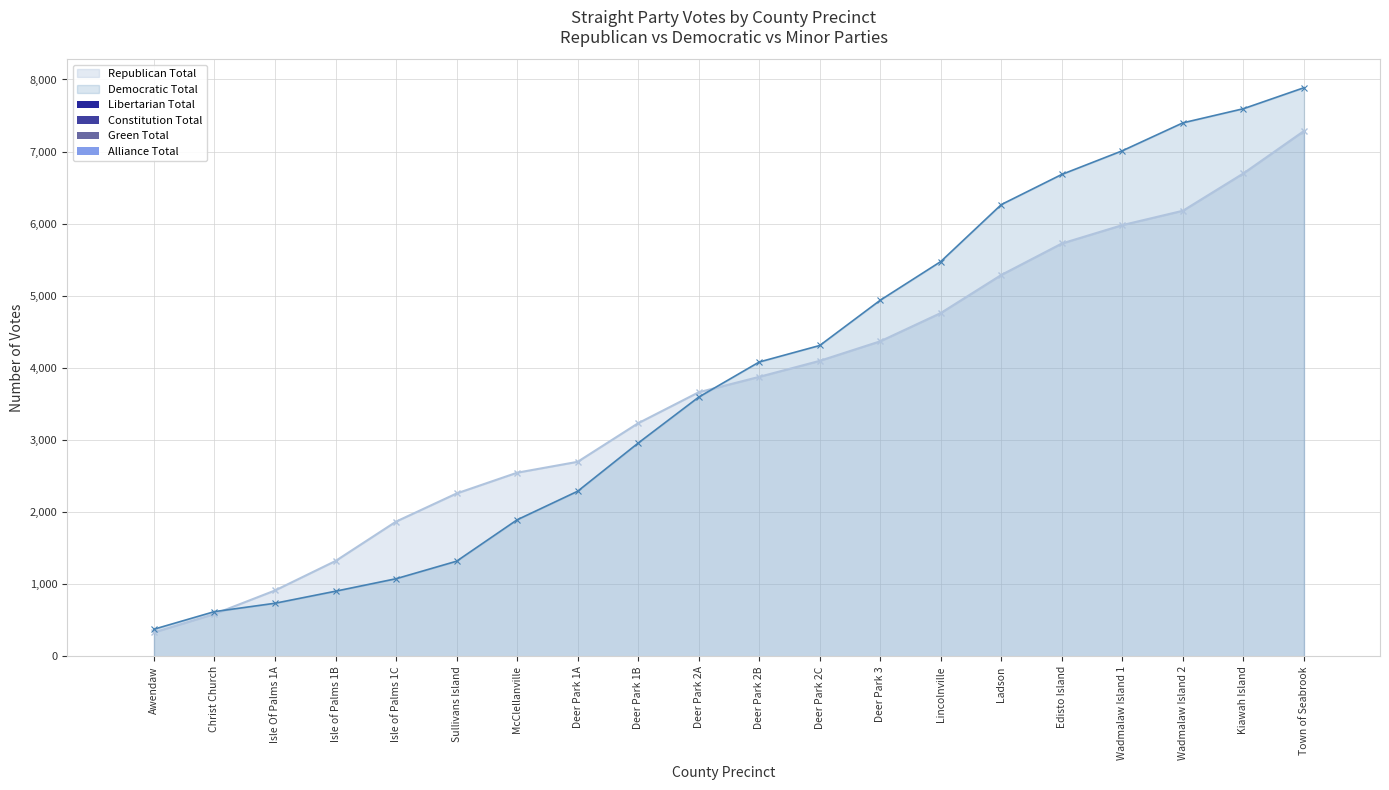

What is the difference between the maximum and minimum values in the Libertarian Total series?

12